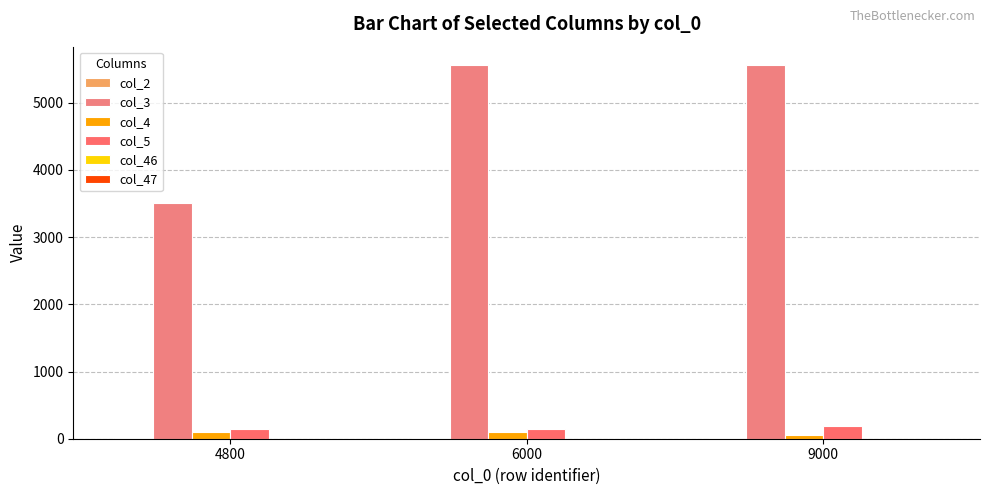

List the series in order of their peak value, highest first.

col_3, col_5, col_4, col_2, col_46, col_47